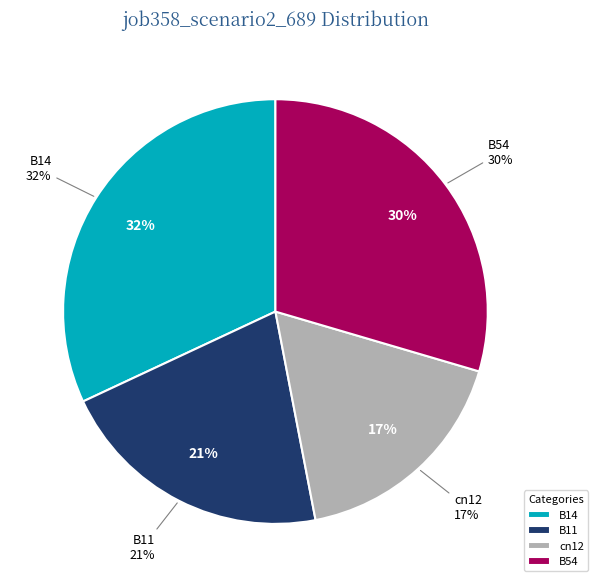

What portion of the pie excludes B14?

68.0%